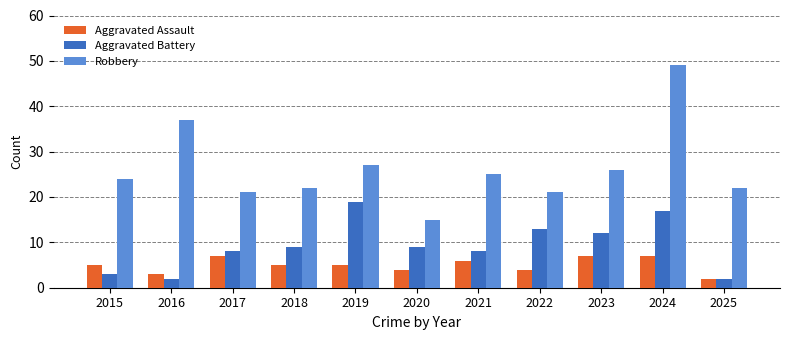

Are the bars horizontal?

No